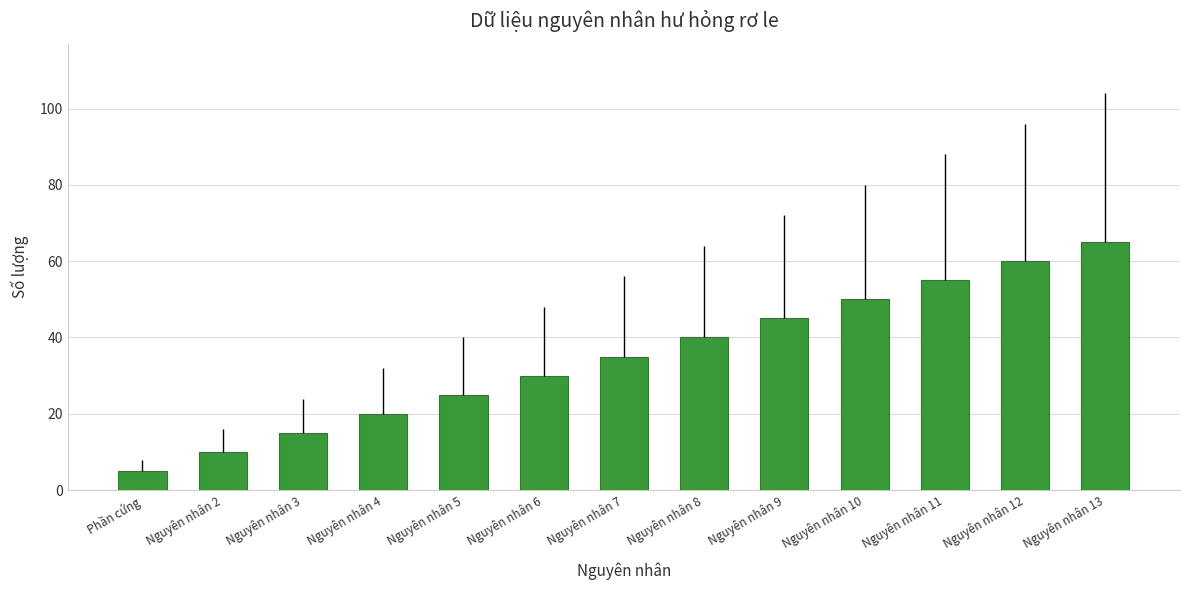

The value at Nguyên nhân 10 is 50. True or false?

True